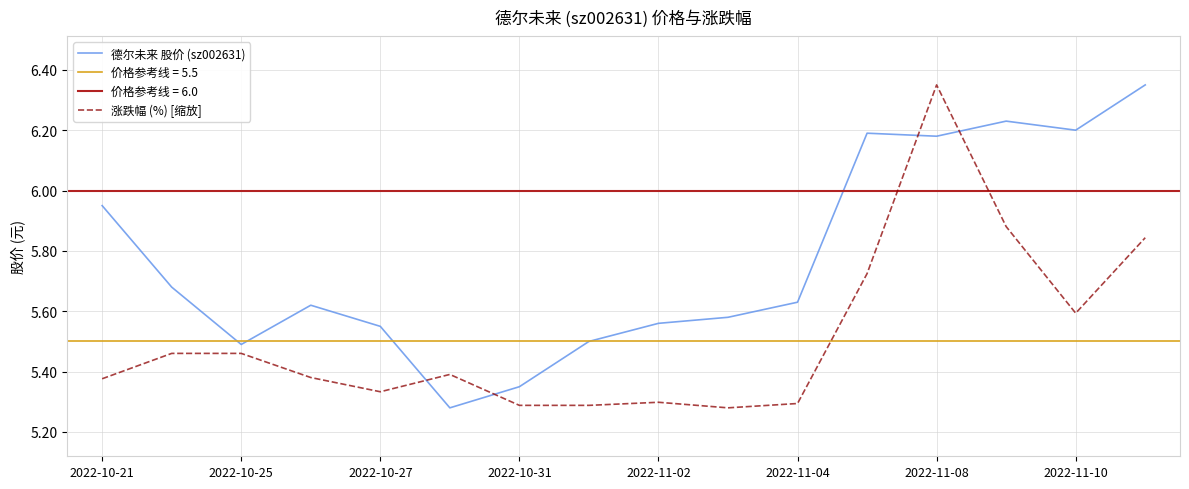

Reading left to right, list all the values displayed in this chart.

德尔未来 股价 (sz002631): 6.0	5.7	5.5	5.6	5.5	5.3	5.3	5.5	5.6	5.6	5.6	6.2	6.2	6.2	6.2	6.3
涨跌幅 (%) [缩放]: 5.4	5.5	5.5	5.4	5.3	5.4	5.3	5.3	5.3	5.3	5.3	5.7	6.3	5.9	5.6	5.8